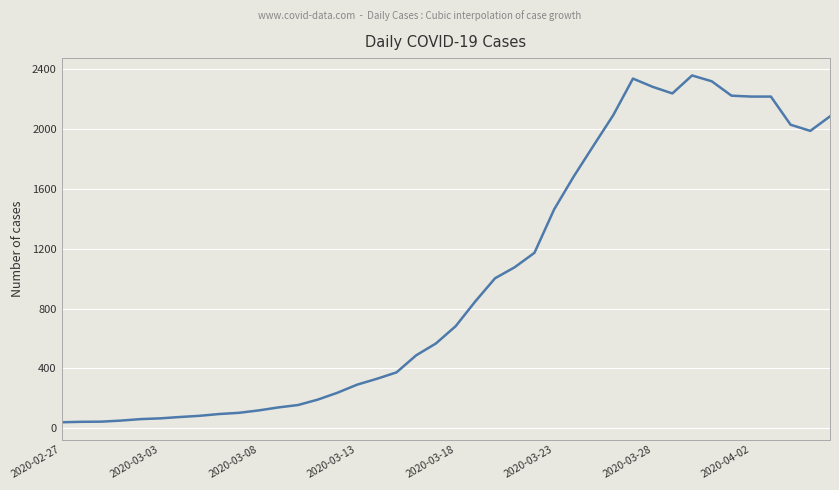

What is the maximum value shown in the chart?

2356